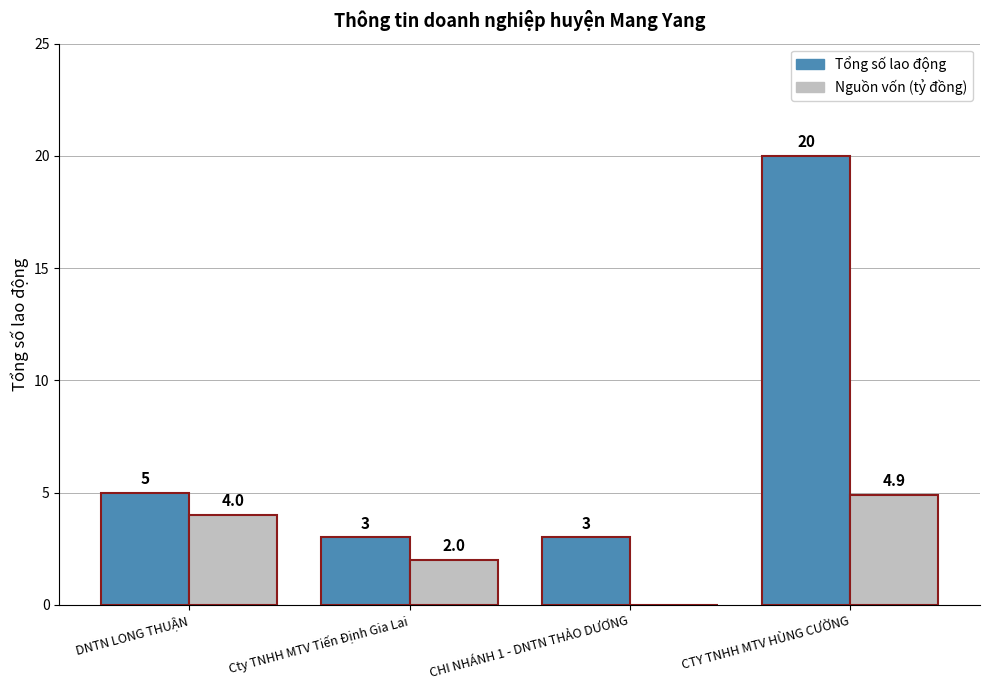

At which label is Nguồn vốn (tỷ đồng) closest to 2?

Cty TNHH MTV Tiến Định Gia Lai